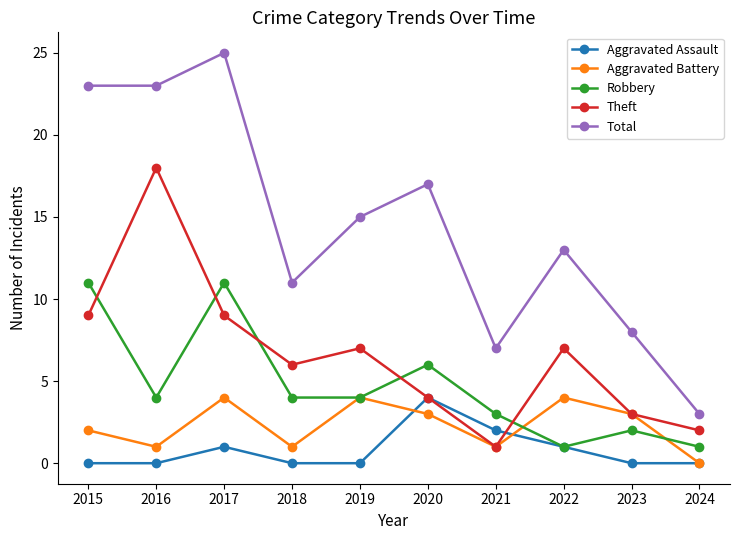

Read the Robbery value at 2021, to the nearest 5.

5